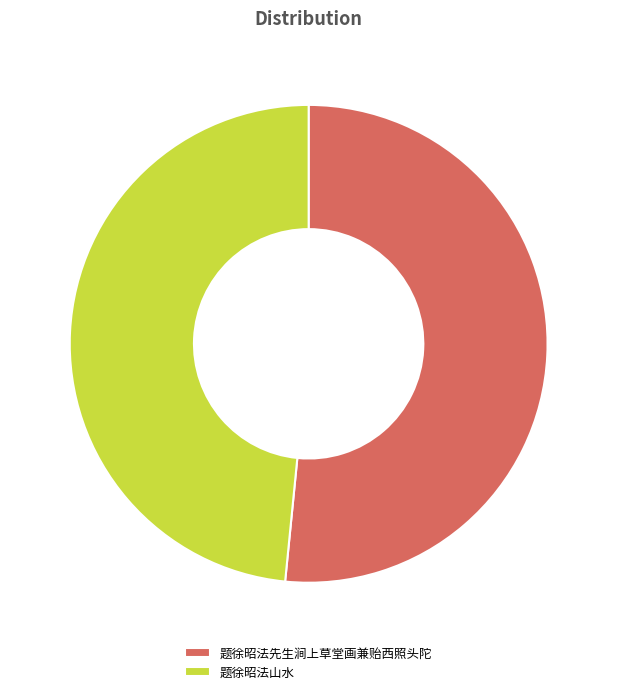

Which slice is the smallest?

题徐昭法山水